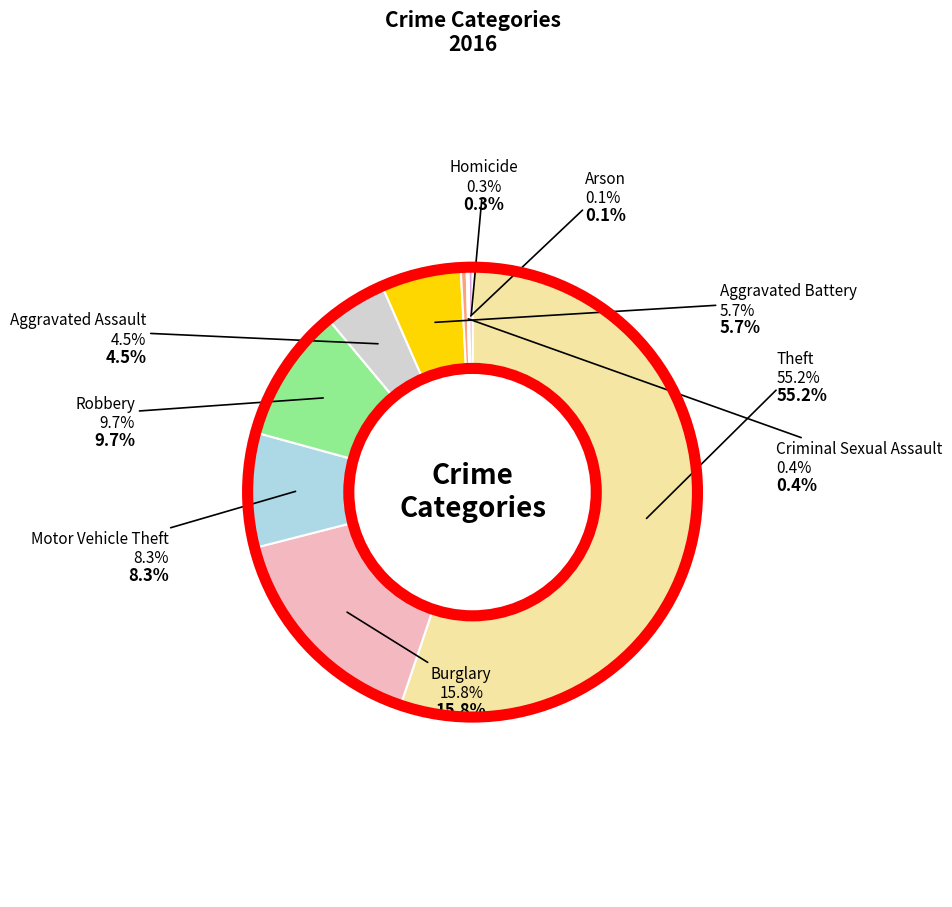

Which category has the biggest portion of the pie?

Theft